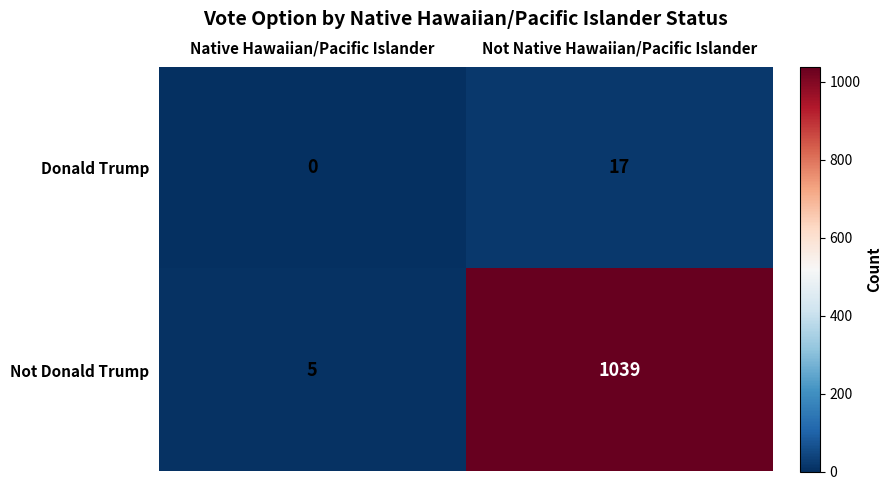

Which series changed the most between Native Hawaiian/Pacific Islander and Not Native Hawaiian/Pacific Islander?

Not Donald Trump